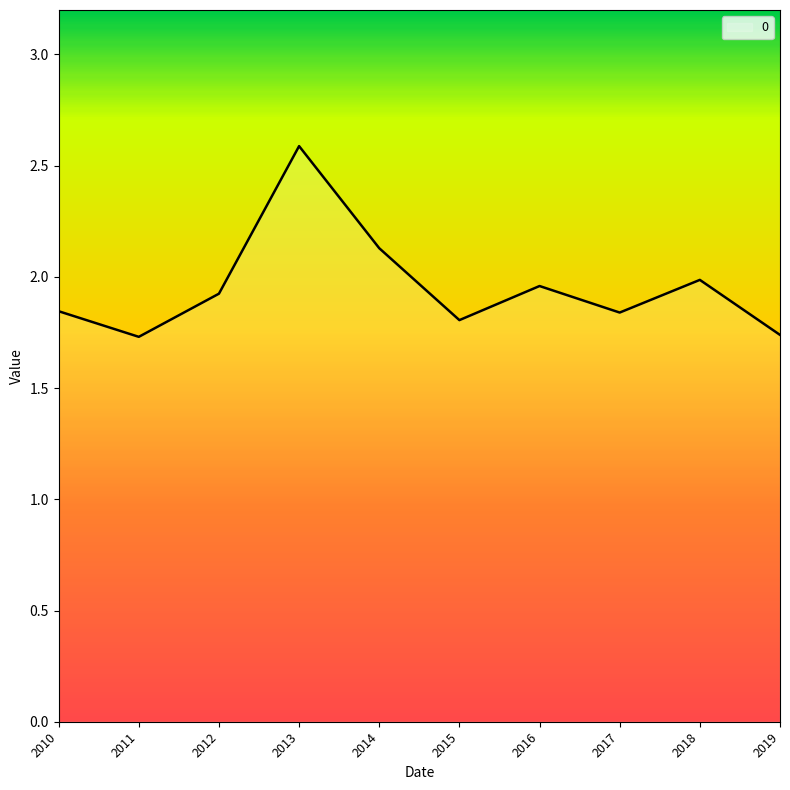

What is the maximum value shown in the chart?

2.6